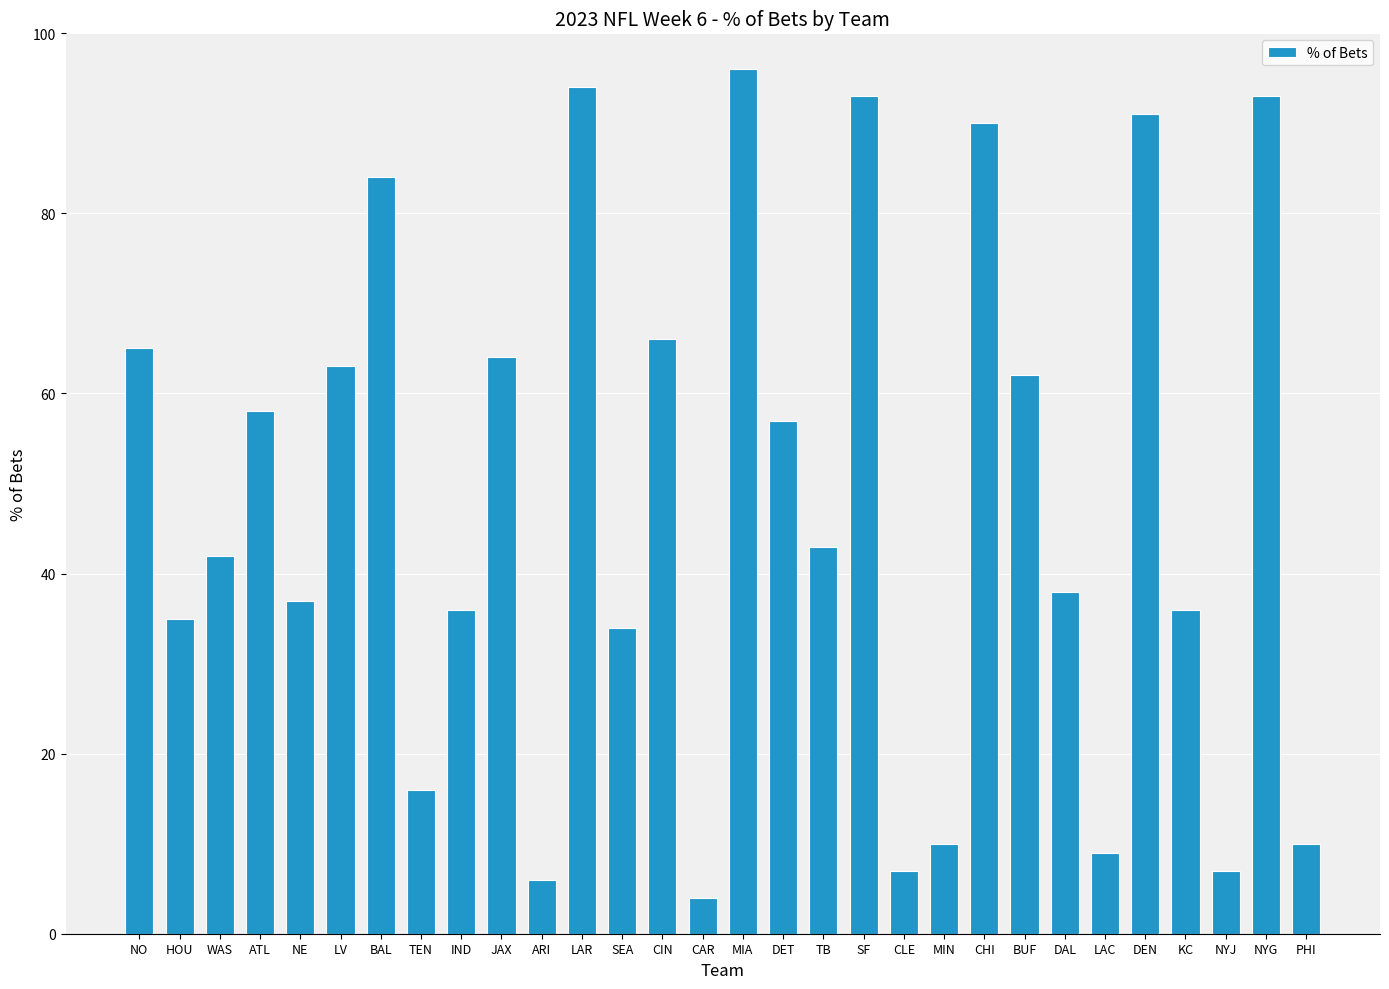

What is the maximum value shown in the chart?

96